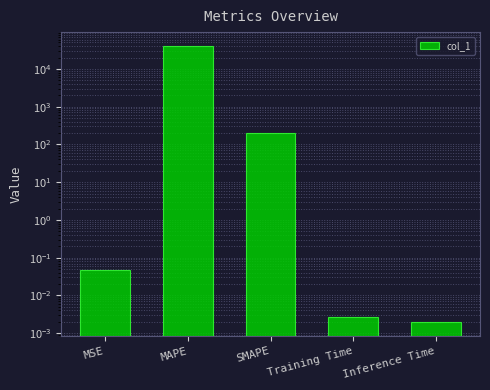

How many bars are there in total?

5